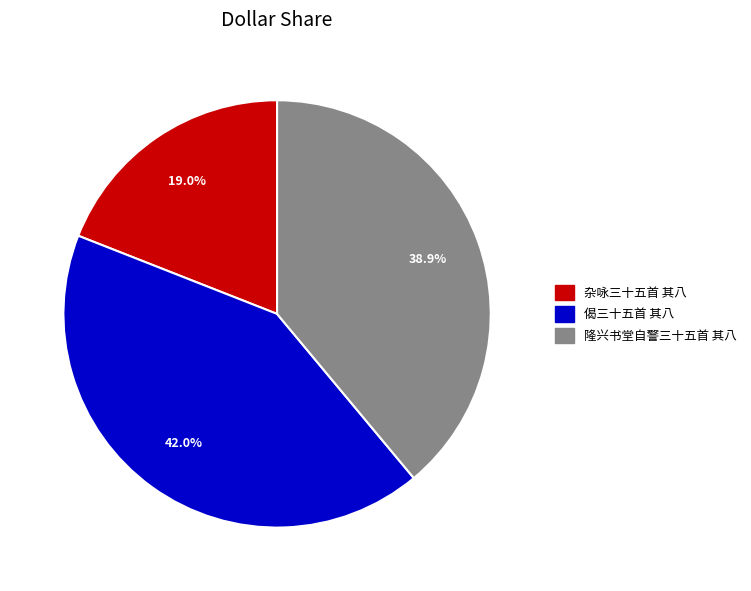

What is the largest slice in the pie chart?

偈三十五首 其八